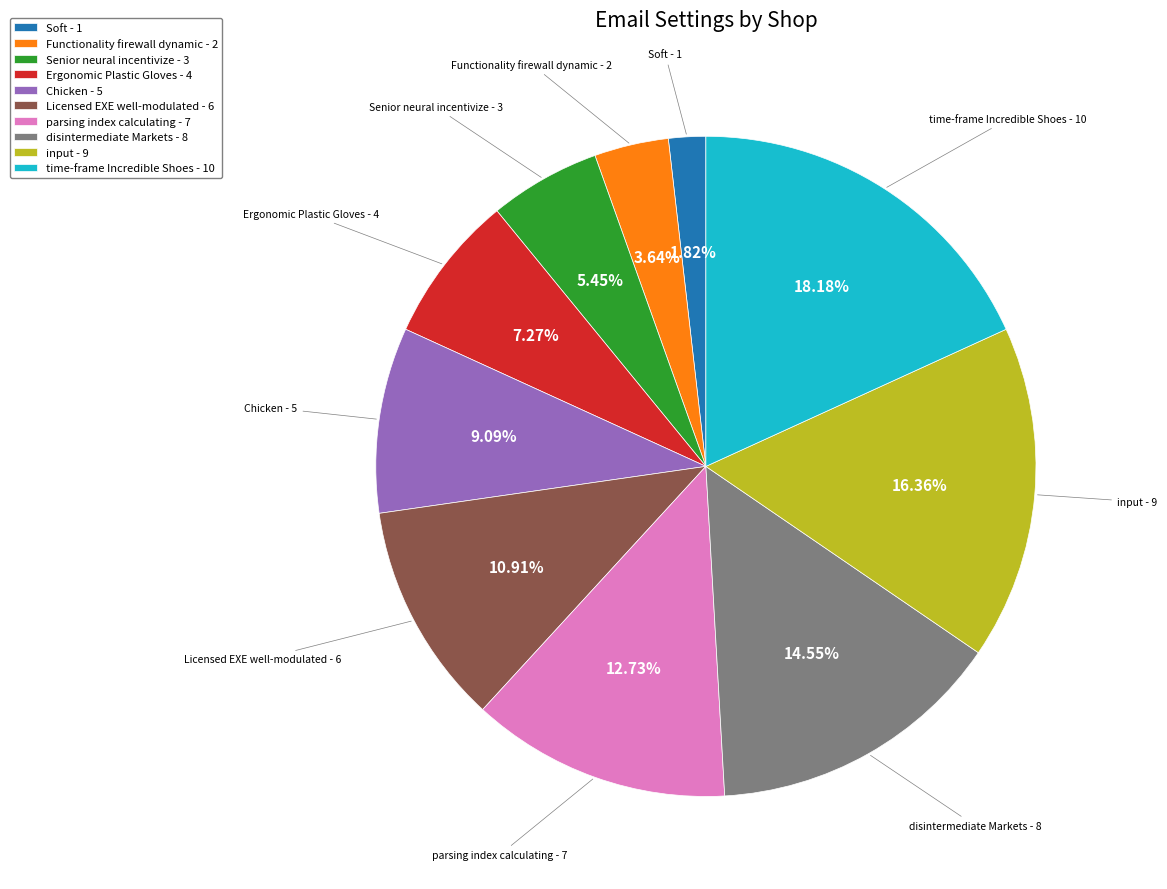

Between Functionality firewall dynamic and parsing index calculating, which is larger?

parsing index calculating